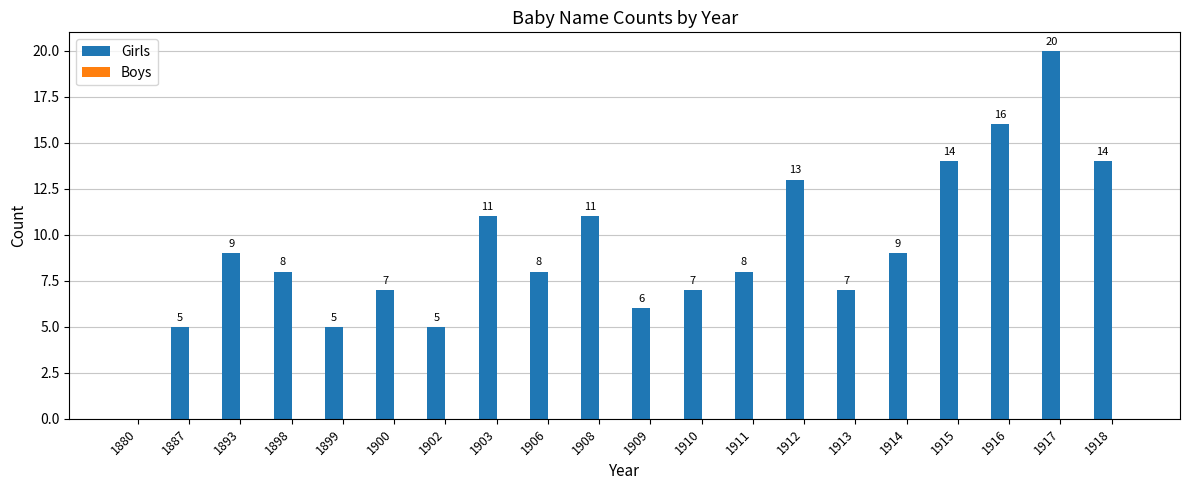

What is the greatest value displayed?

20